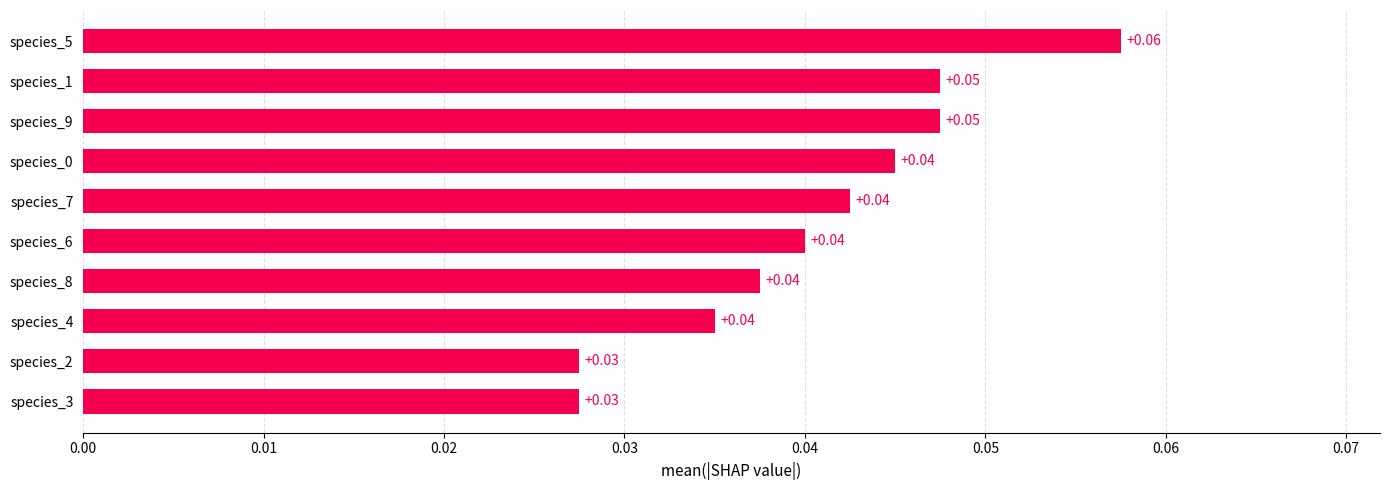

What is the sum of all values?

0.4